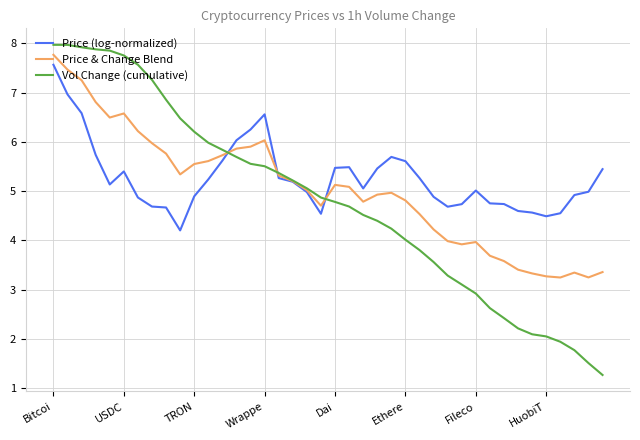

Which series has the largest range (max minus min)?

Vol Change (cumulative)